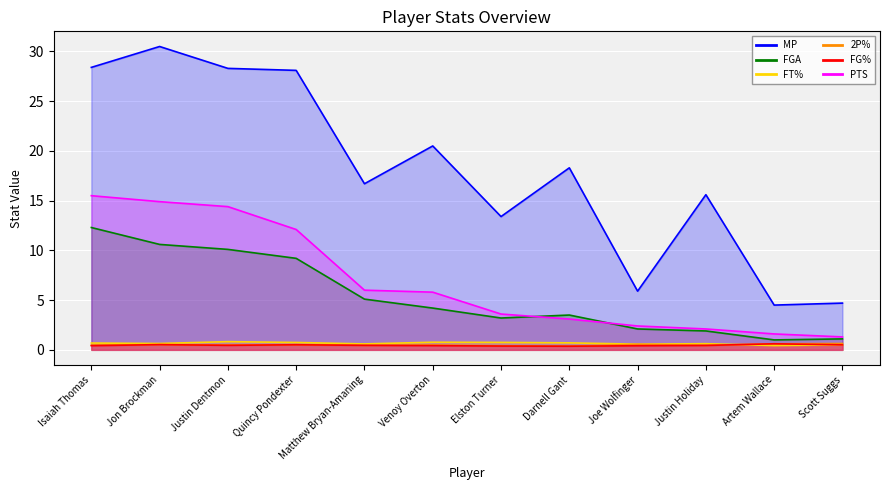

Which has a higher value, Scott Suggs or Quincy Pondexter?

Quincy Pondexter